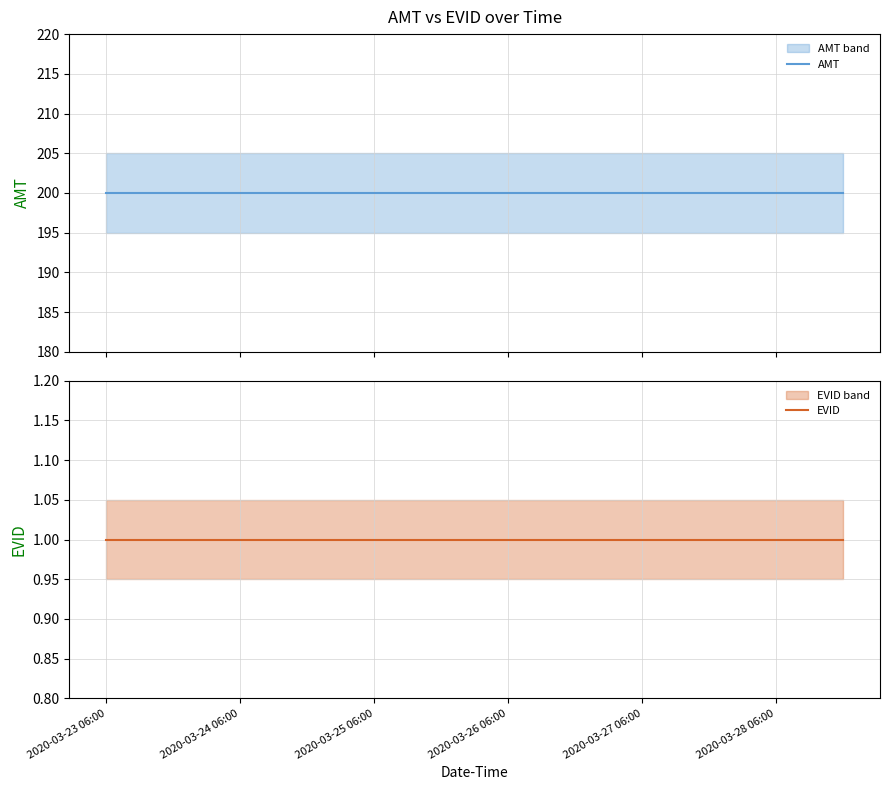

What is the highest value of the EVID series?

1